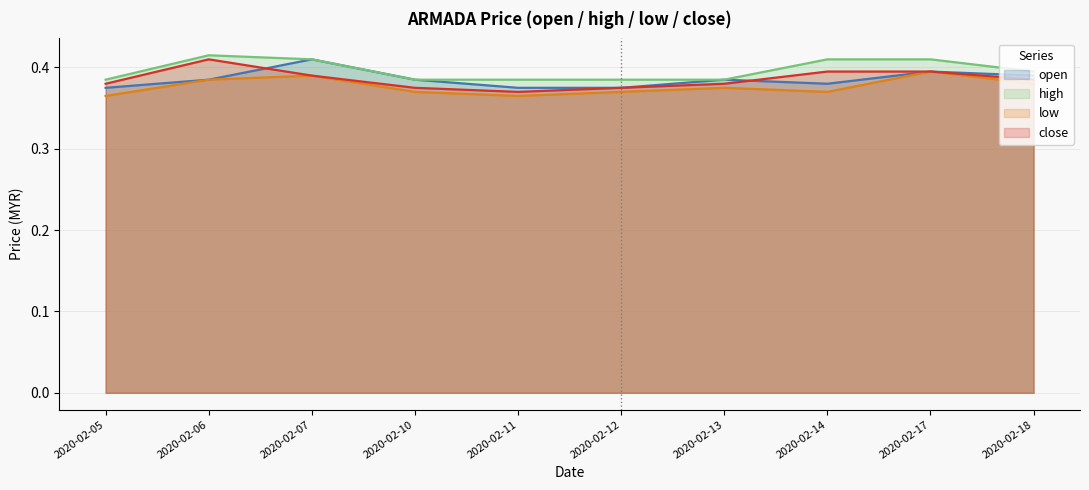

True or false: open has more than 1 interior local peaks.

True